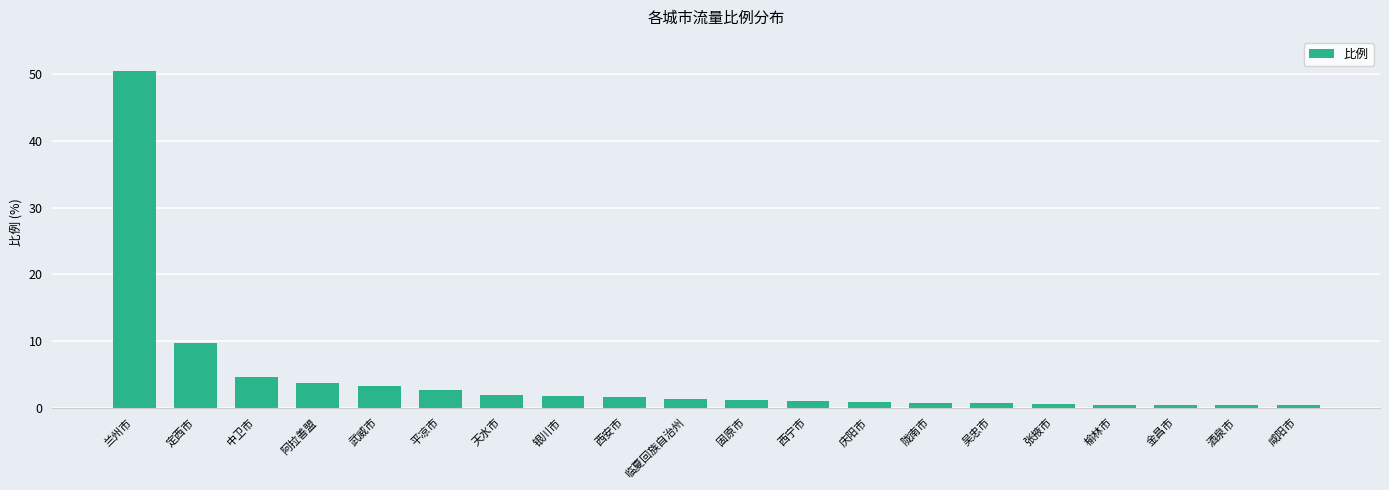

Which label corresponds to the largest value in the chart?

兰州市